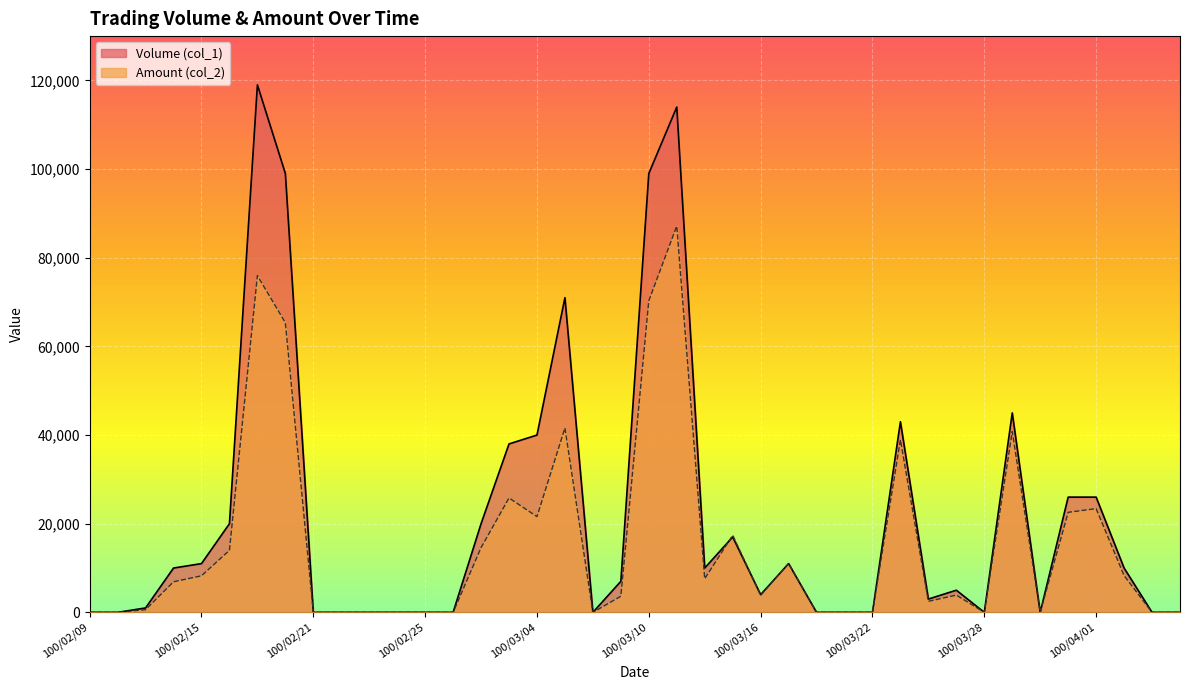

Which series has the largest total across all categories?

Volume (col_1)